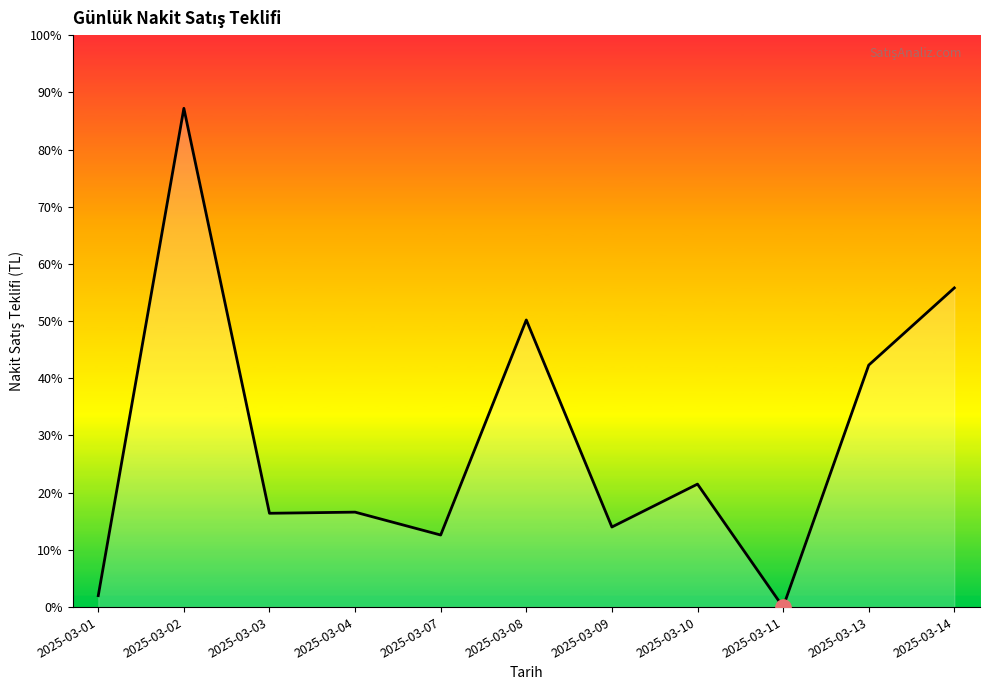

Between 2025-03-03 and 2025-03-07, which is larger?

2025-03-03